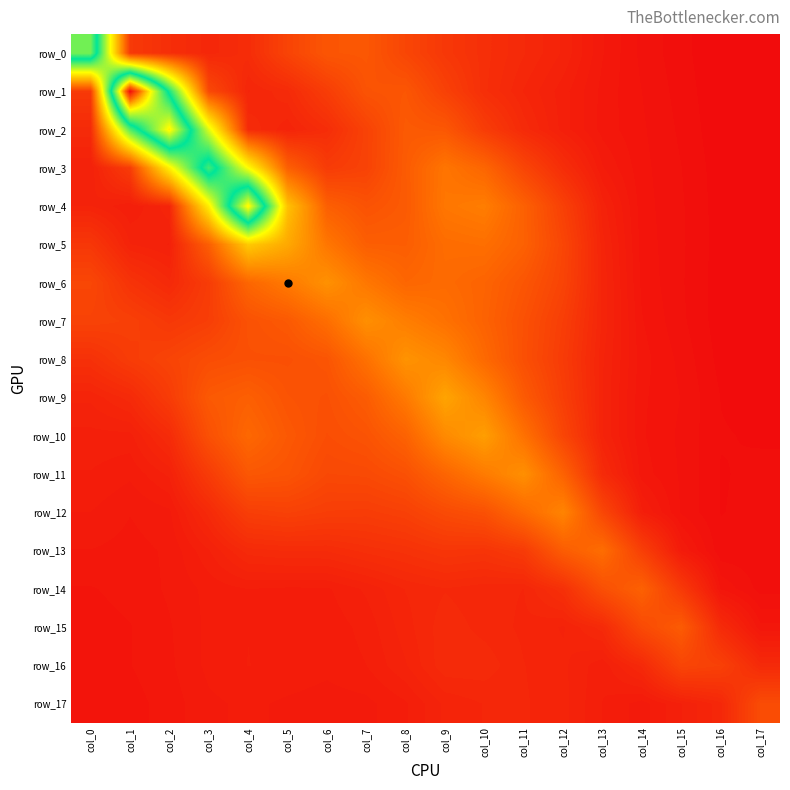

Is the value of row_15 at col_6 greater than the value of row_2 at col_13?

Yes